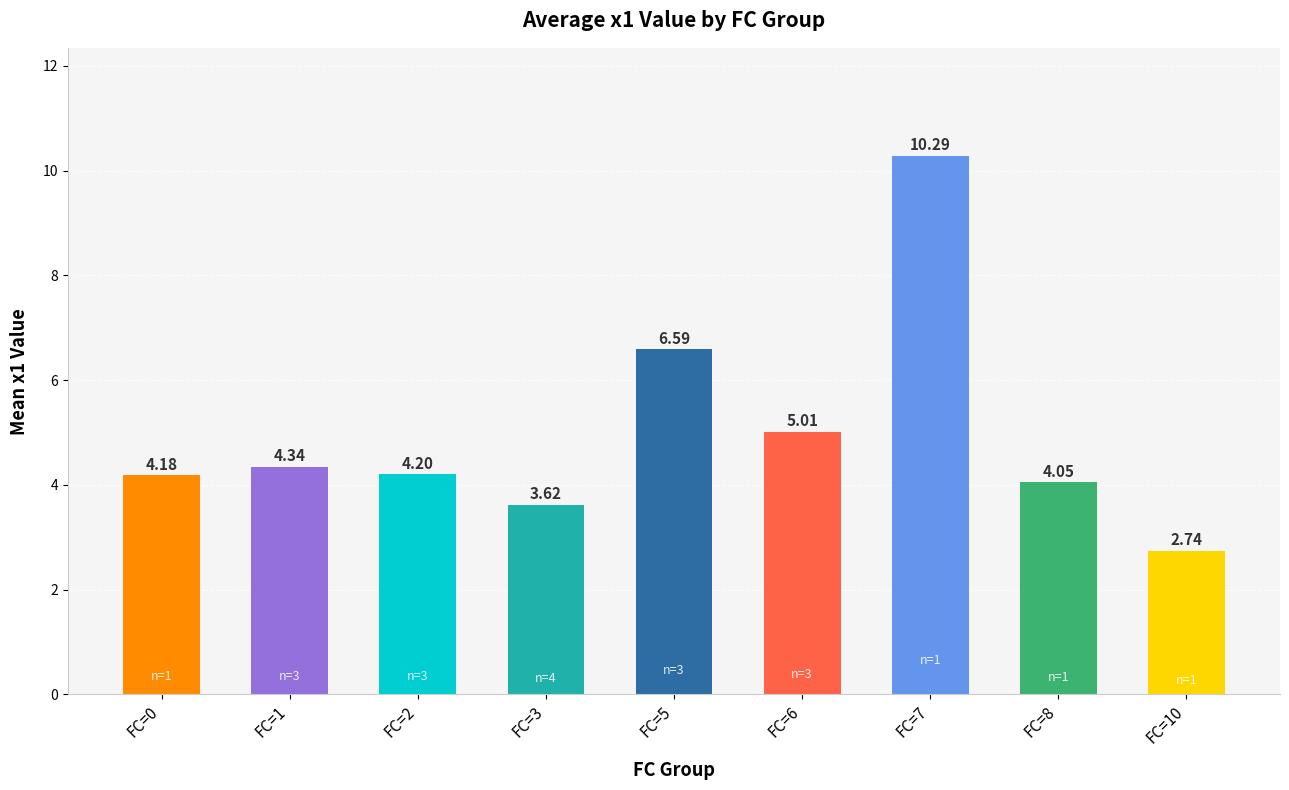

What is the change in value from FC=6 to FC=8?

-1.0